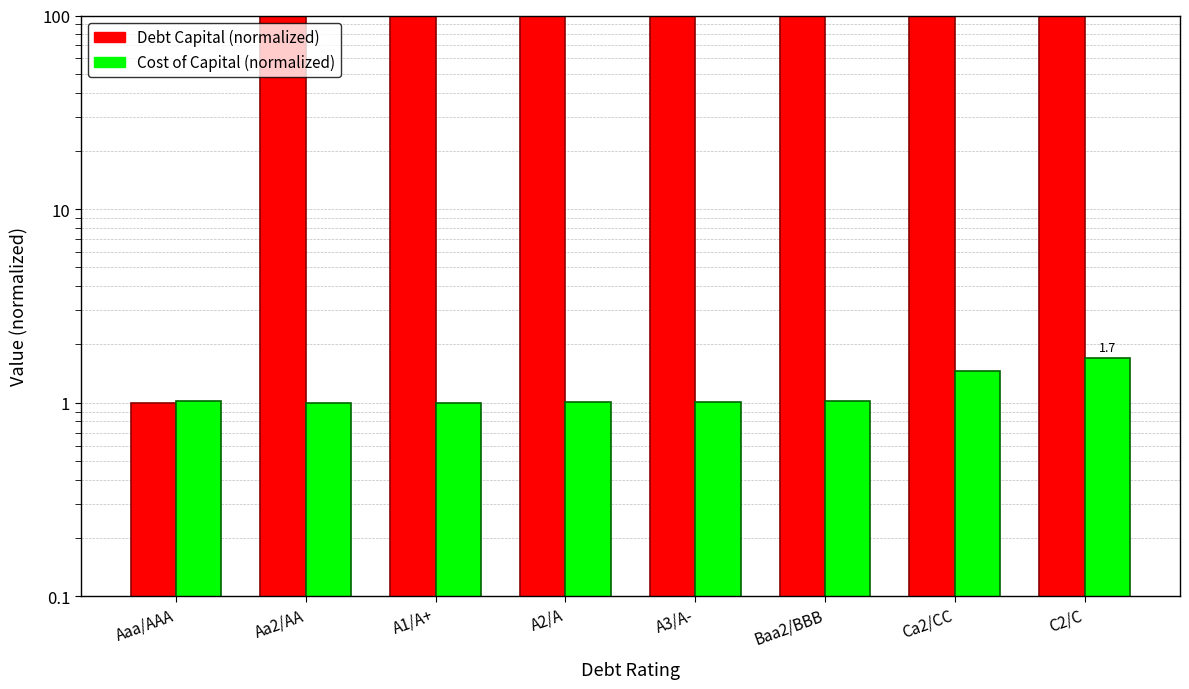

What is the average value of the Debt Capital (normalized) series?

233.9